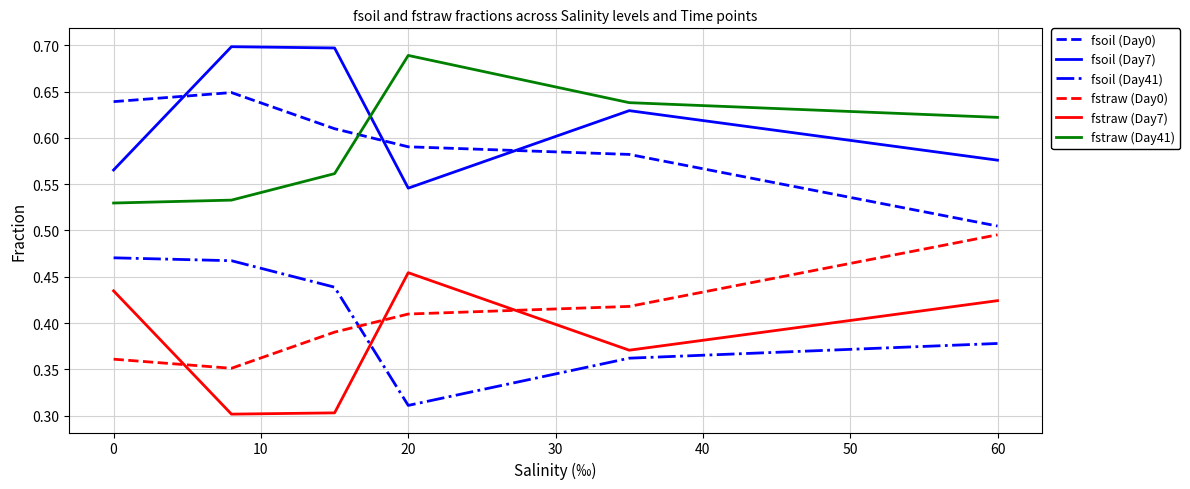

What is the difference between the maximum and minimum values in the fstraw (Day7) series?

0.2